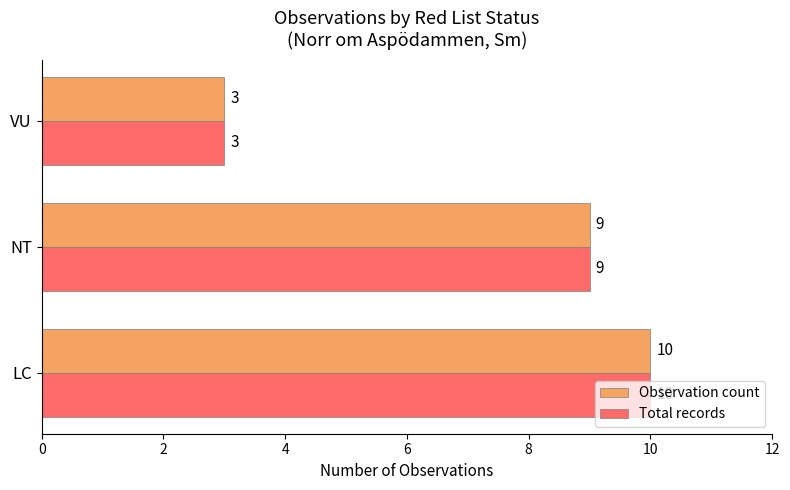

List the labels in order of Total records value, smallest first.

VU, NT, LC